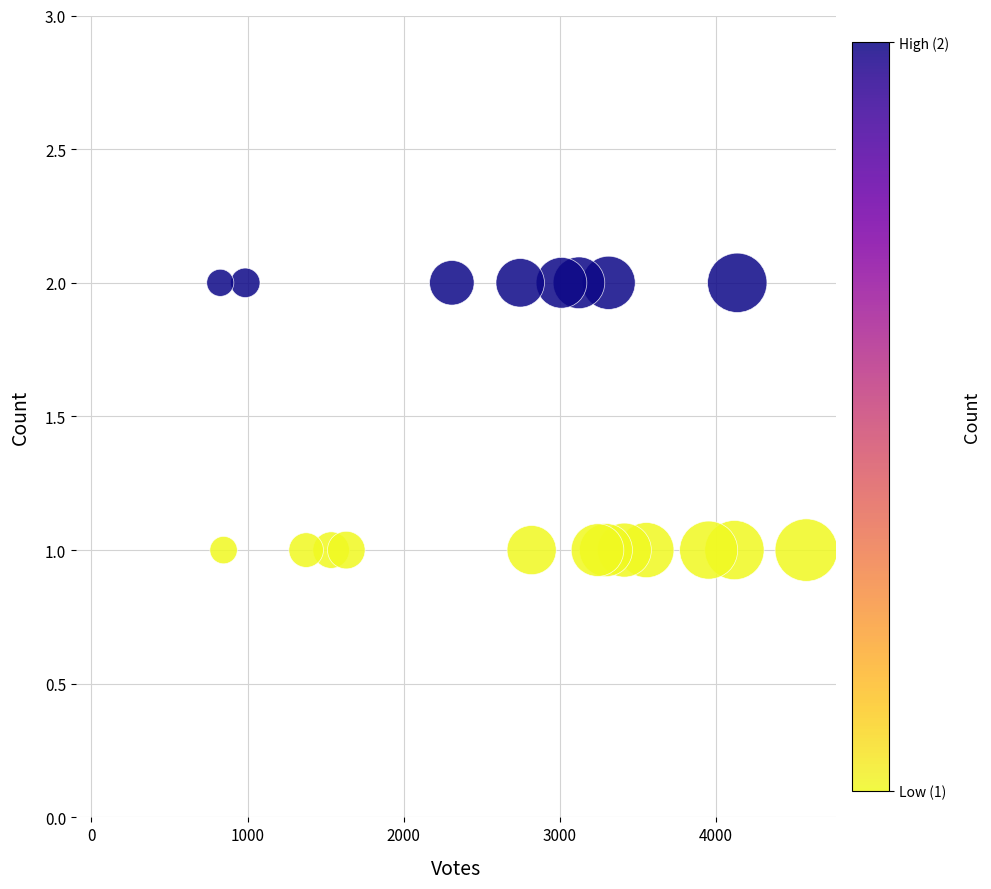

What is the range of X values (max minus min)?

3753